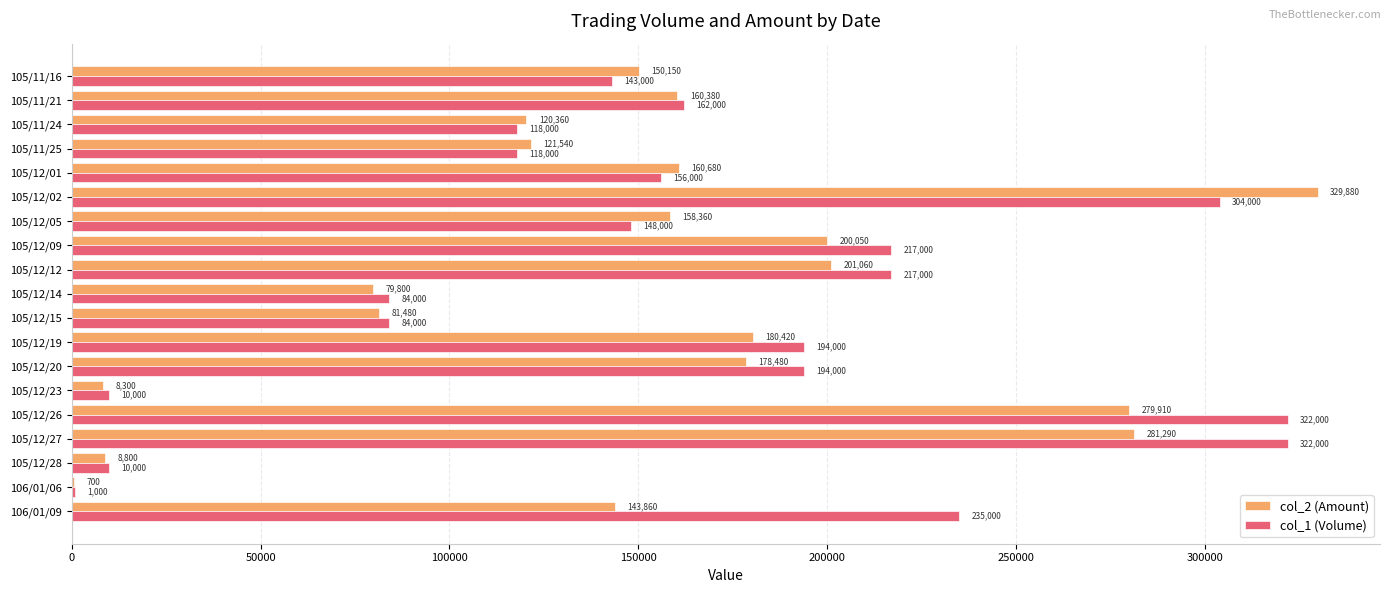

Where is col_1 (Volume) nearest to the value 161500?

105/11/21